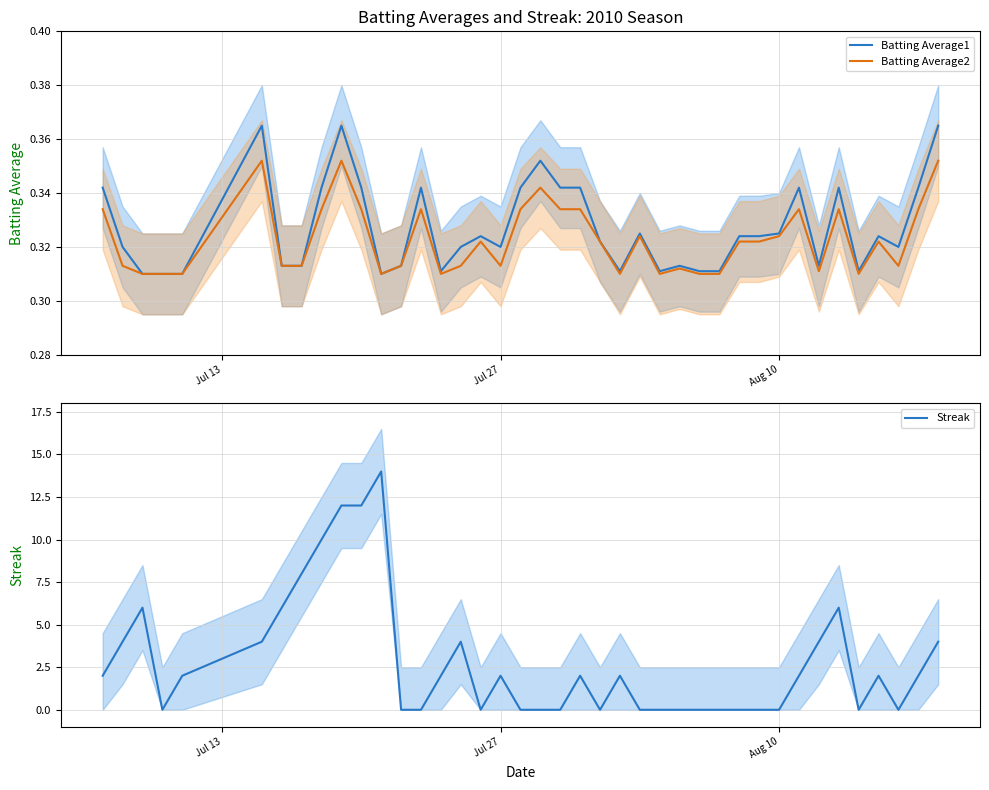

How many values in the Streak series are below 2?

18